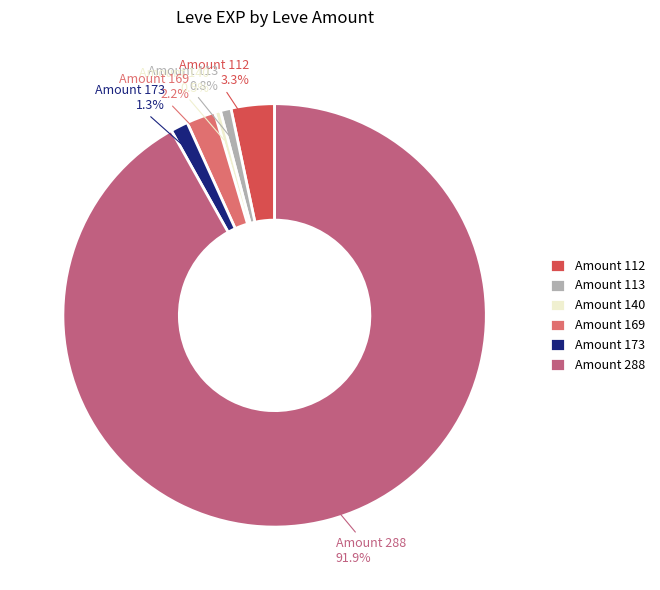

Which slice is the largest?

Amount 288